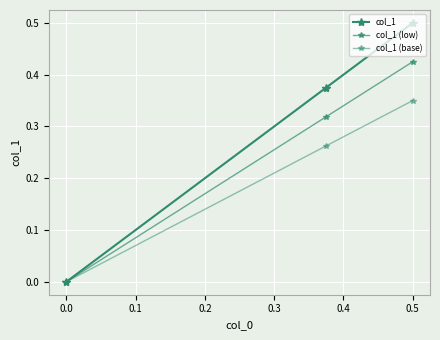

Is this an area chart (filled region under the line)?

No